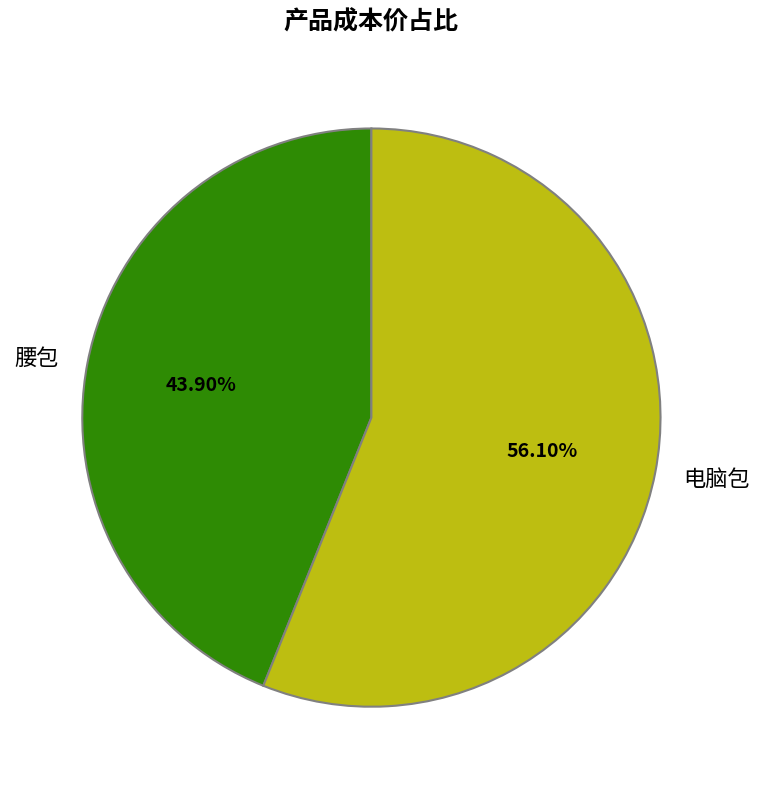

Which has a higher value, 腰包 or 电脑包?

电脑包